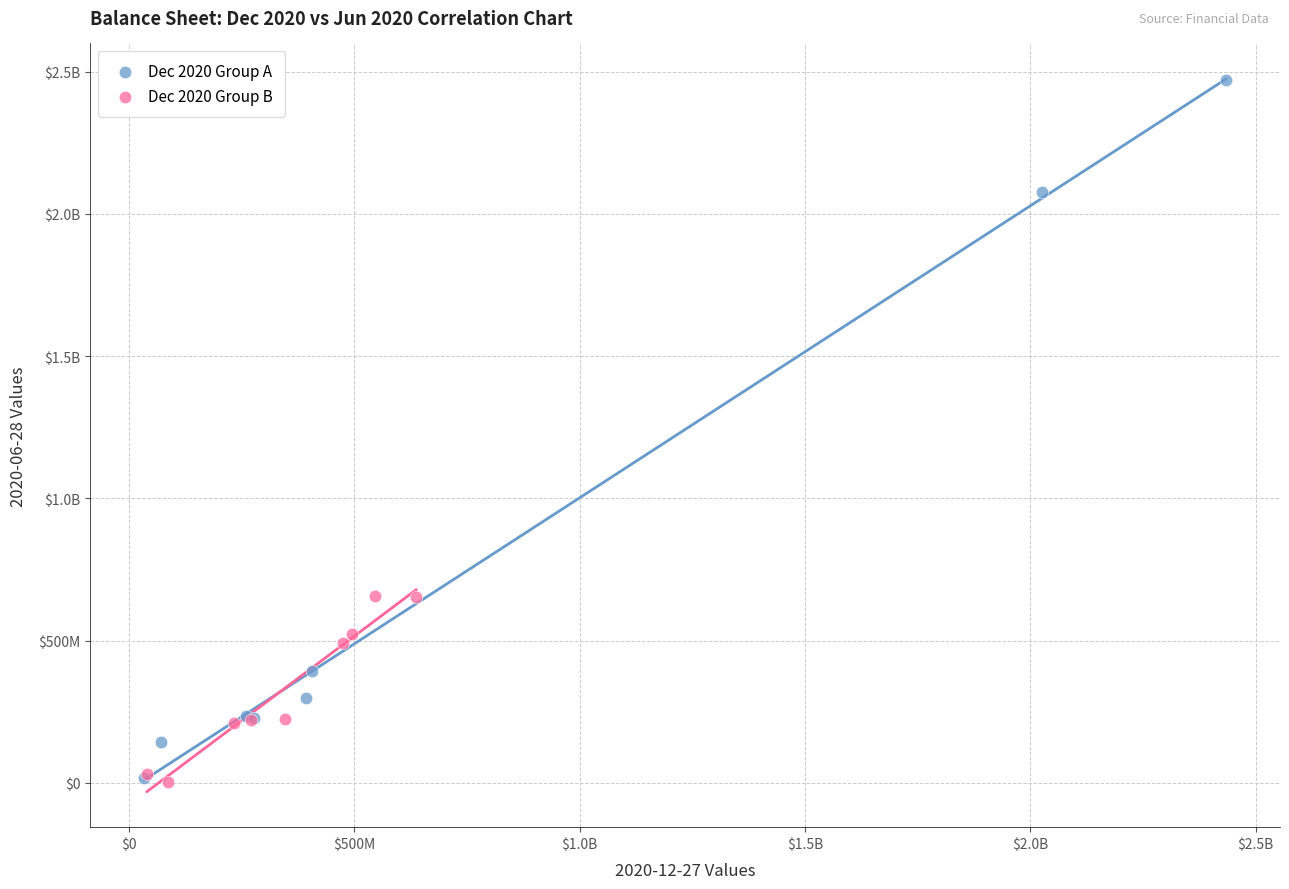

What are all the series names shown in the legend?

Dec 2020 Group A, Dec 2020 Group B